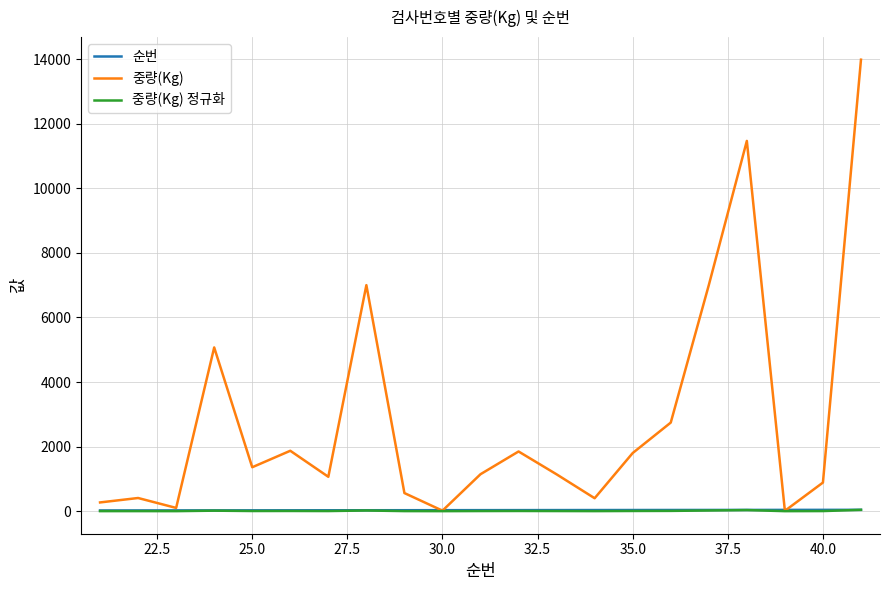

Which series has the widest spread of values?

중량(Kg)